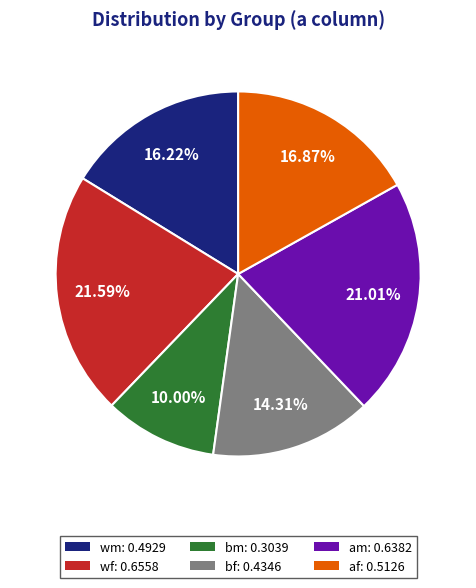

Do af and wm together represent more than half of the pie?

No